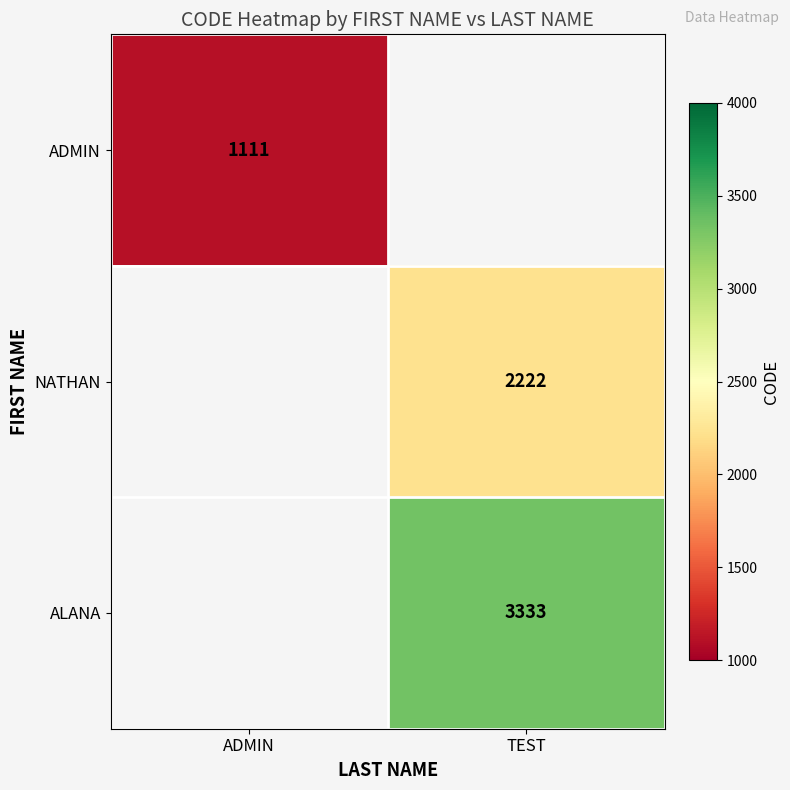

At how many categories does at least one series exceed 3104?

1